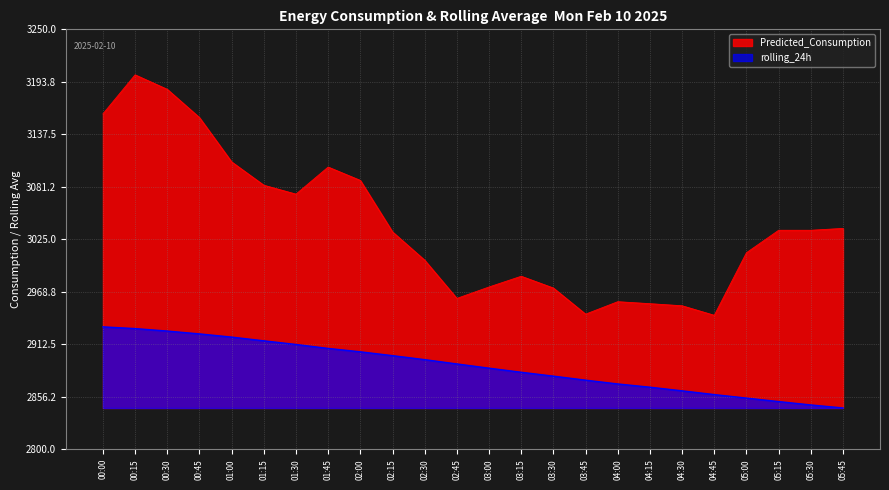

True or false: Predicted_Consumption and rolling_24h intersect in this chart.

False